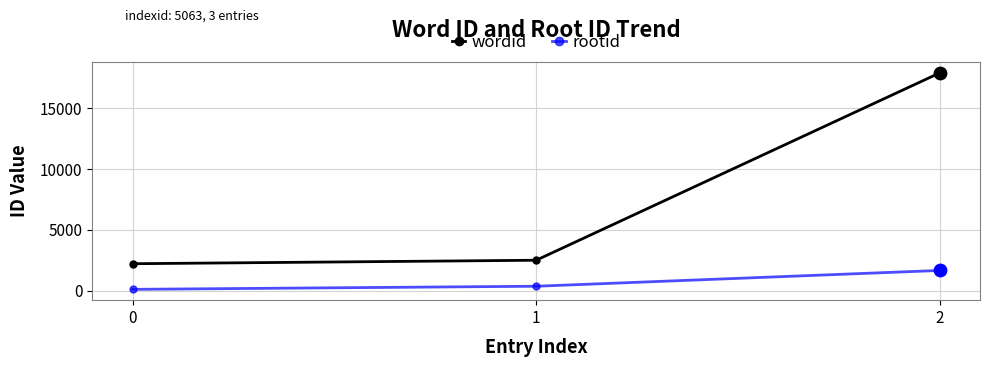

Which series has the largest total across all categories?

wordid